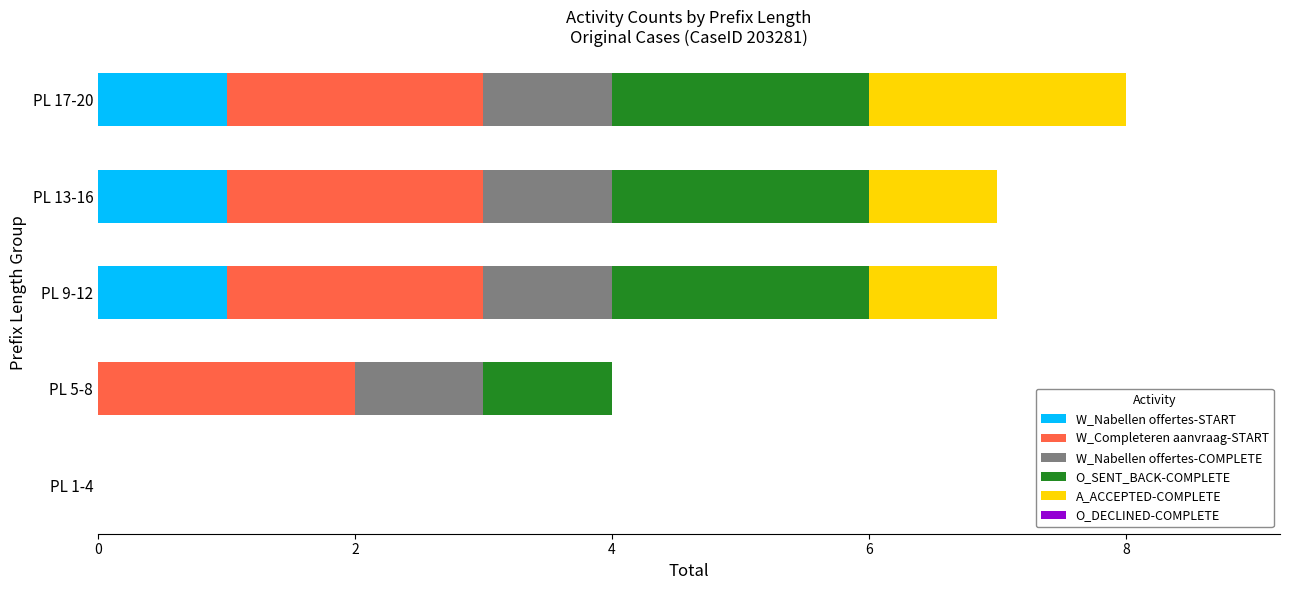

What is the sum of all W_Nabellen offertes-START values?

3